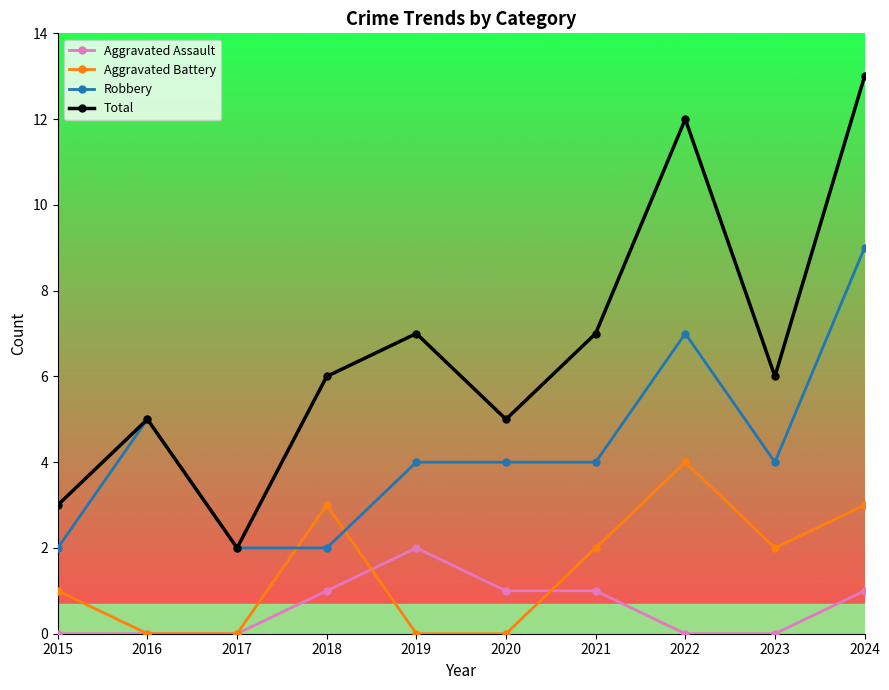

Does the chart have visible grid lines?

No